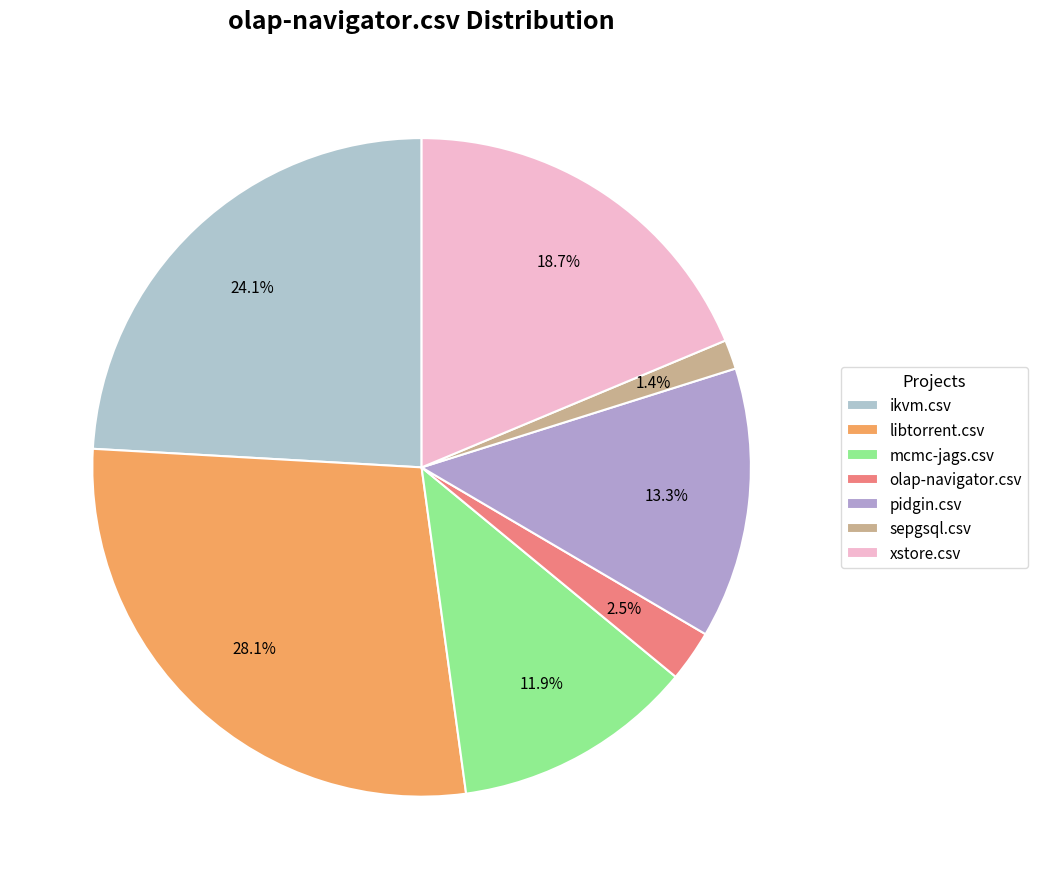

To the nearest percent, what is the combined percentage of olap-navigator.csv and mcmc-jags.csv?

14%